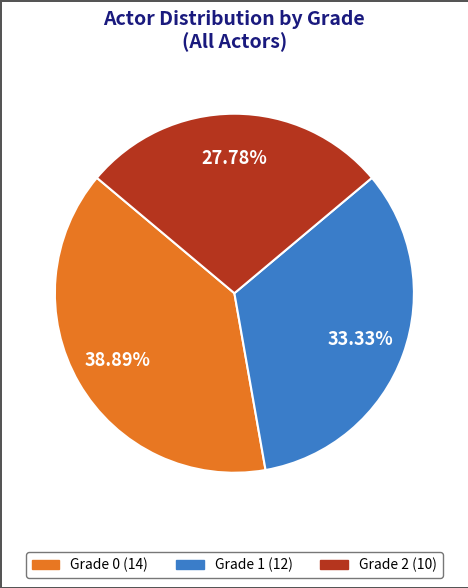

Count the number of slices in the pie.

3